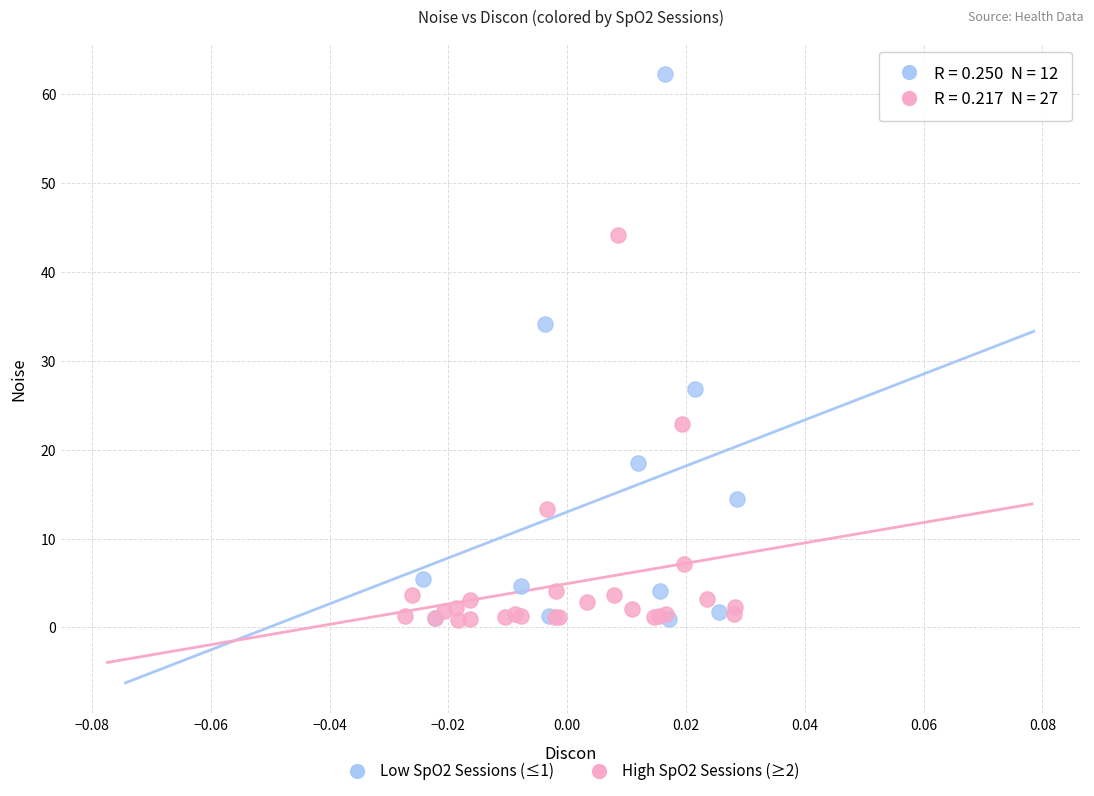

Which series reaches the maximum Y coordinate?

Low SpO2 Sessions (≤1)